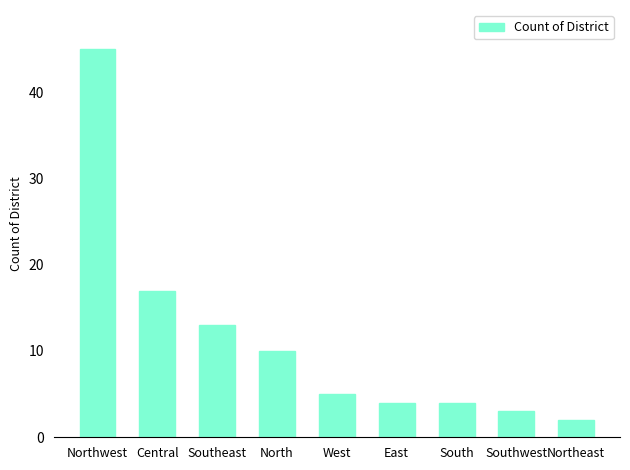

Count the number of data series in this chart.

1